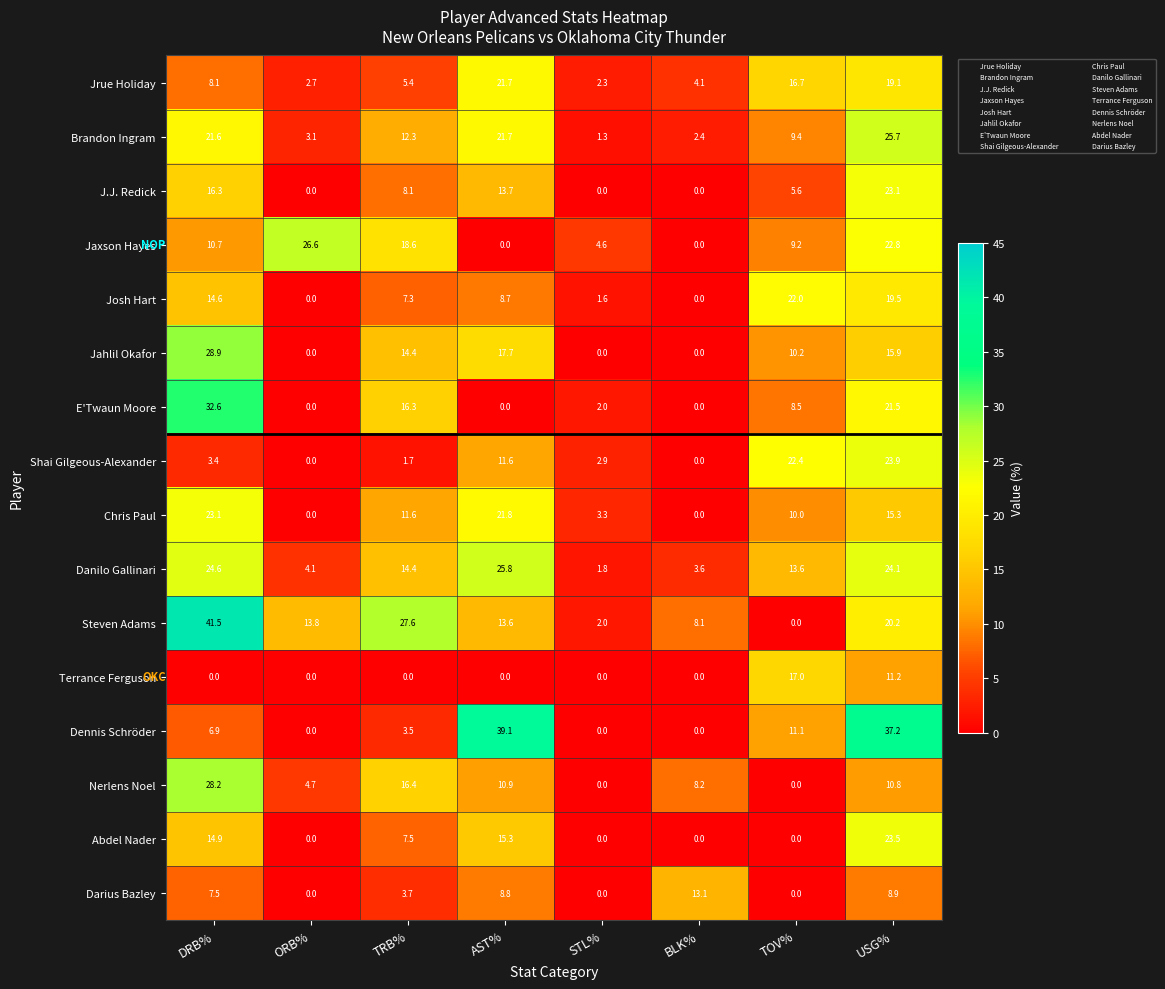

What is the total value across all series at DRB%?

282.9